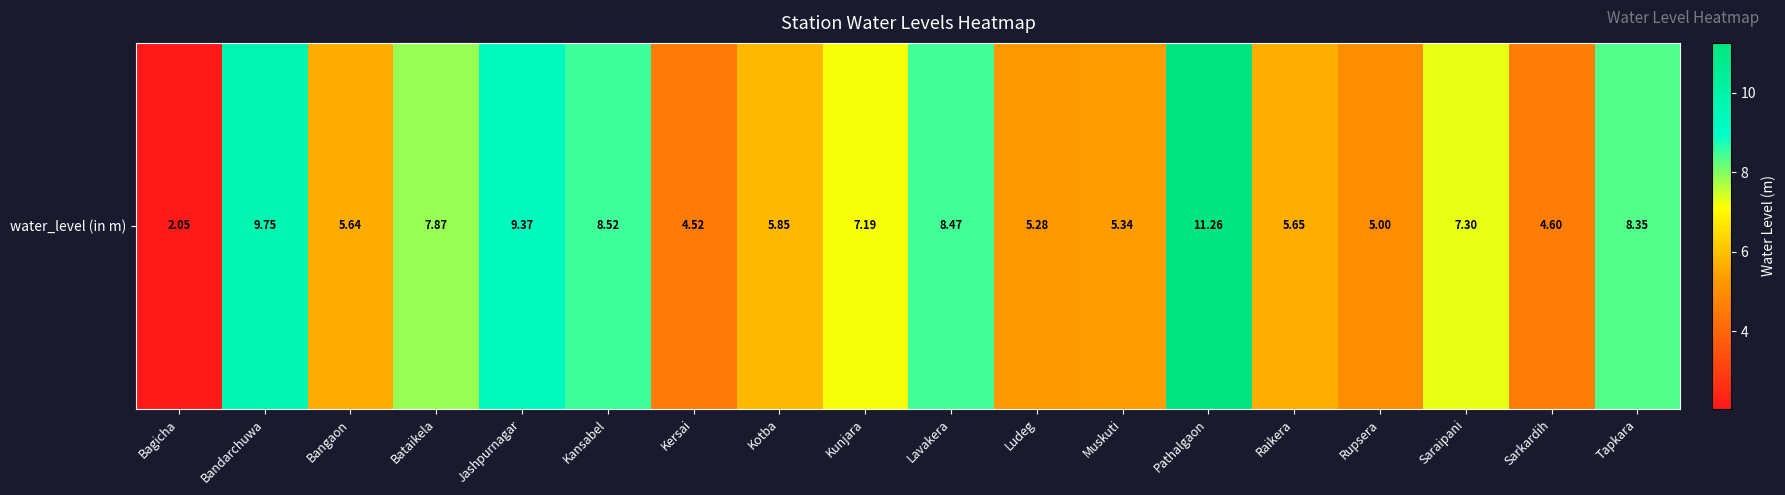

What is the change in value from Bagicha to Kersai?

+2.5